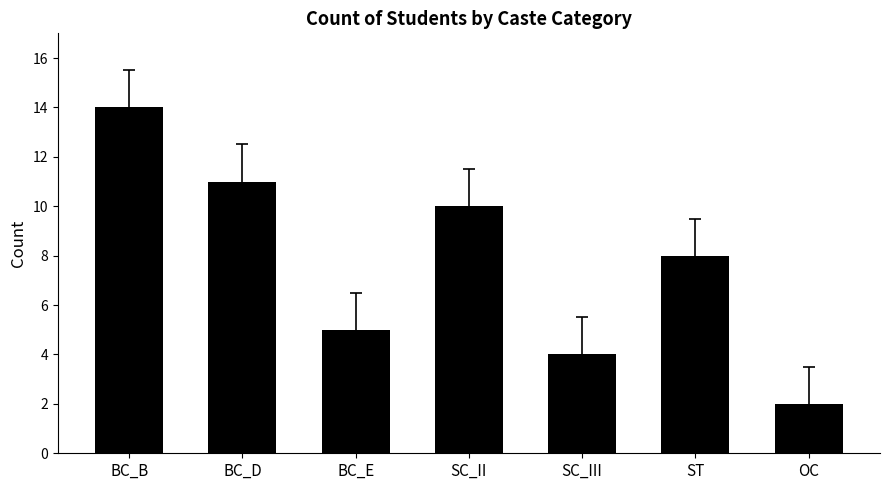

What is the label of the 6th bar from the left?

ST